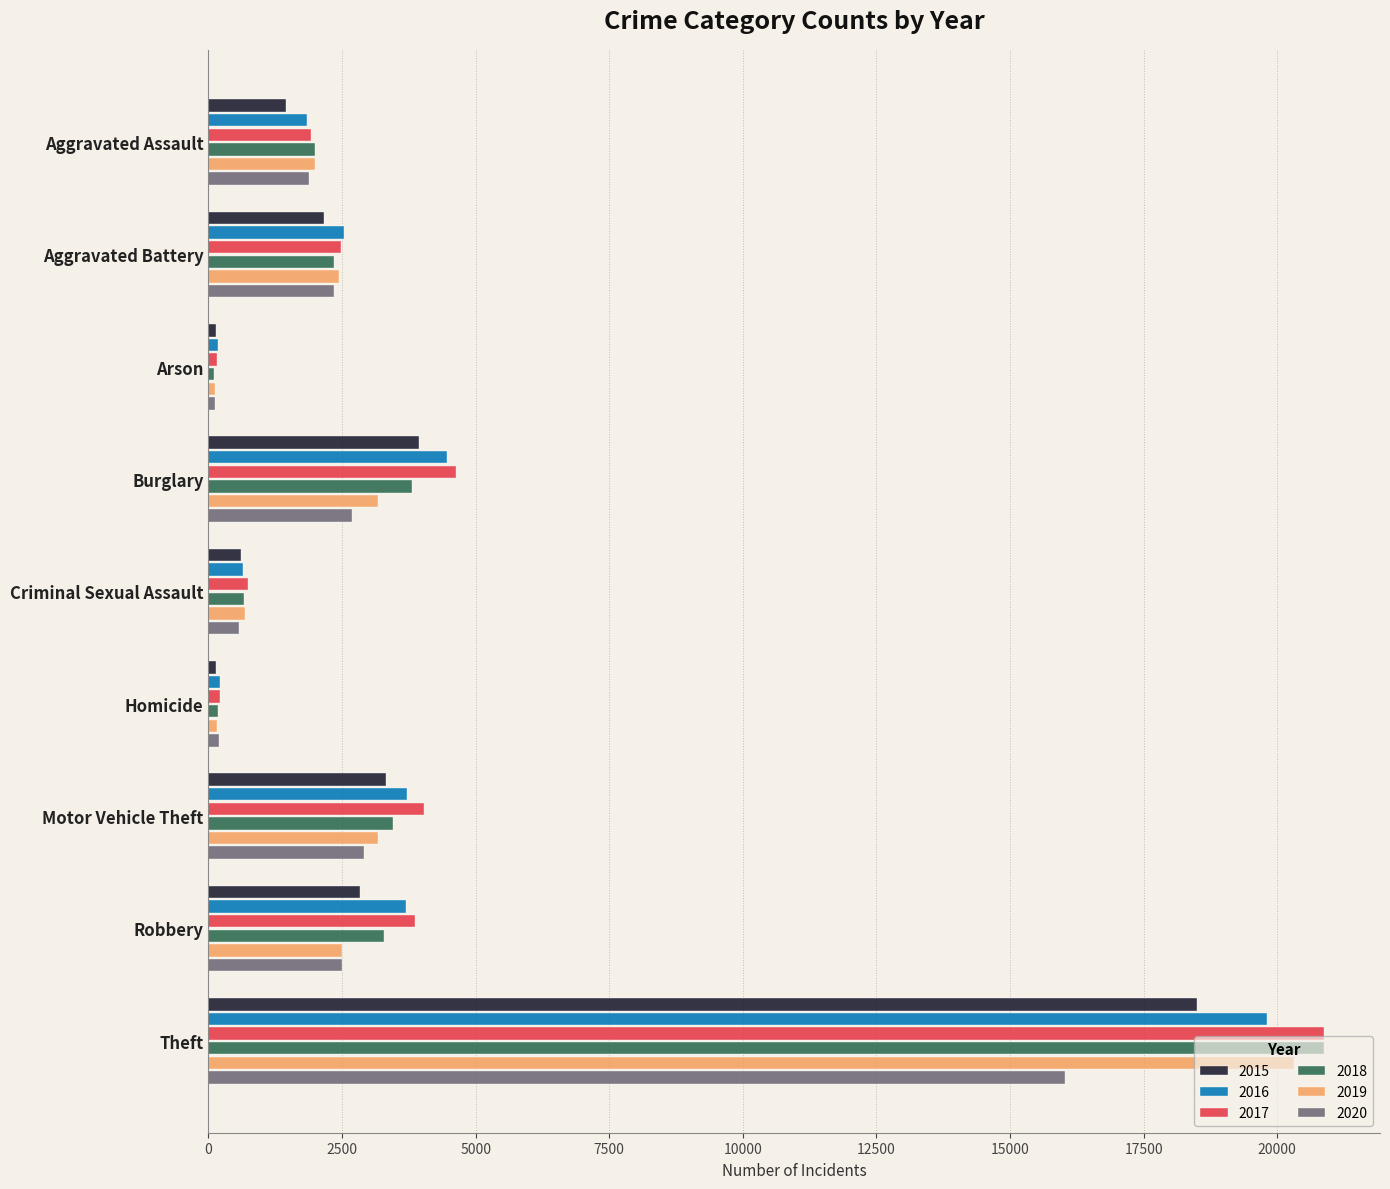

Which series has the widest spread of values?

2018